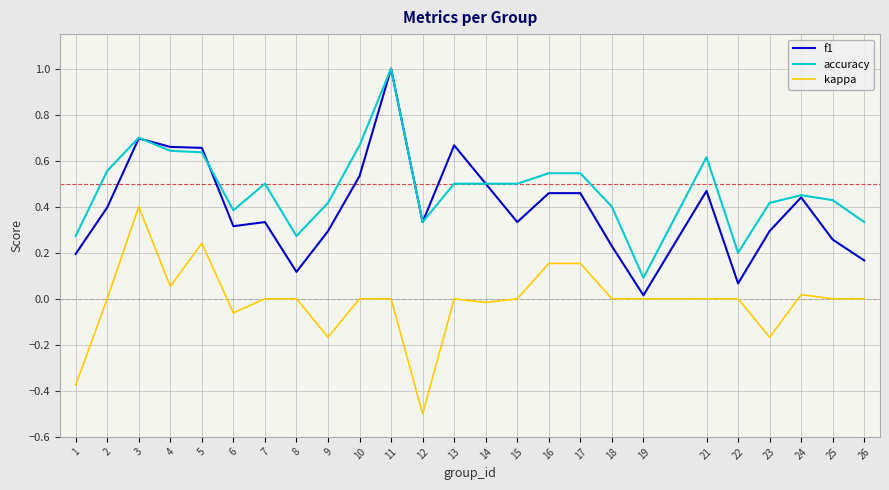

At 1, list the series in order from largest to smallest.

accuracy, f1, kappa